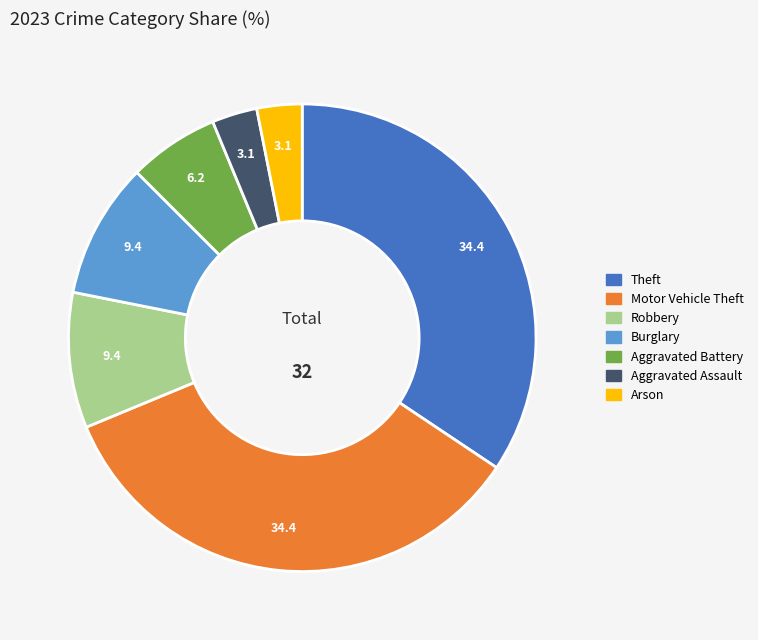

Is there a majority slice in this chart?

No